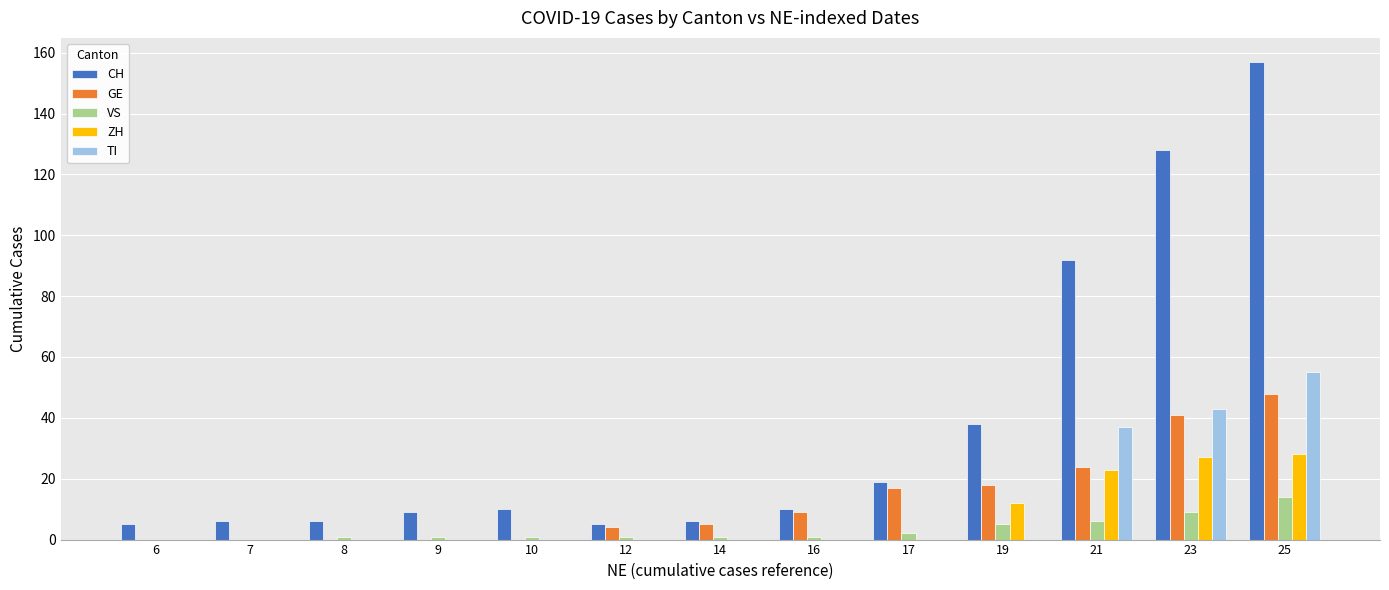

Which label corresponds to the largest value in the chart?

25